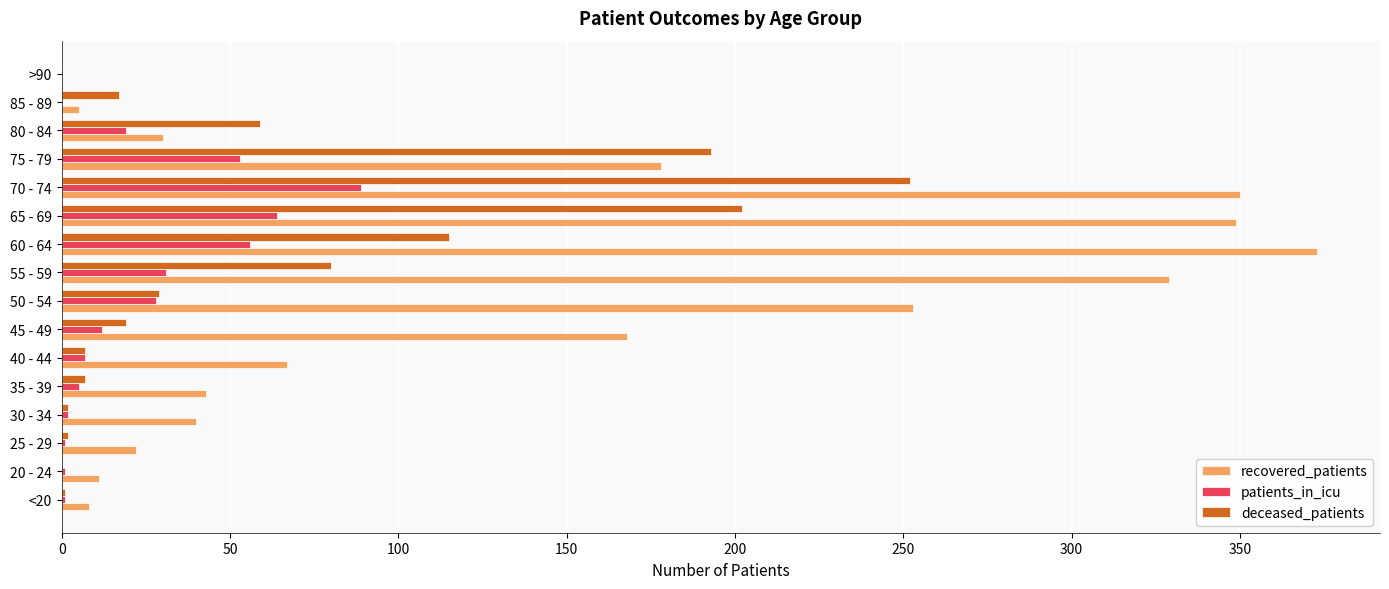

What is the sum of all deceased_patients values?

985